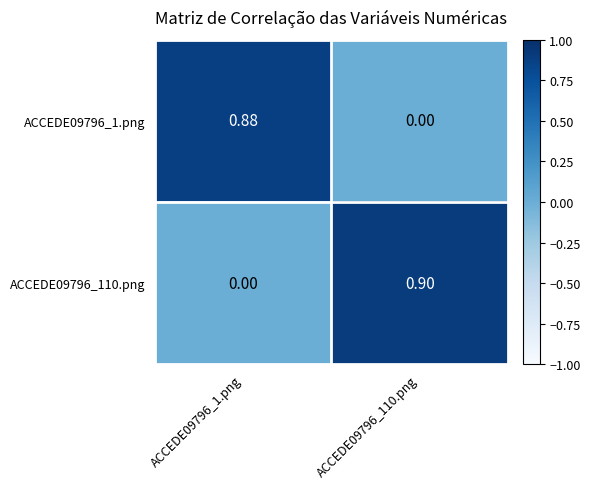

Is the value of ACCEDE09796_110.png at ACCEDE09796_110.png greater than the value of ACCEDE09796_1.png at ACCEDE09796_1.png?

Yes